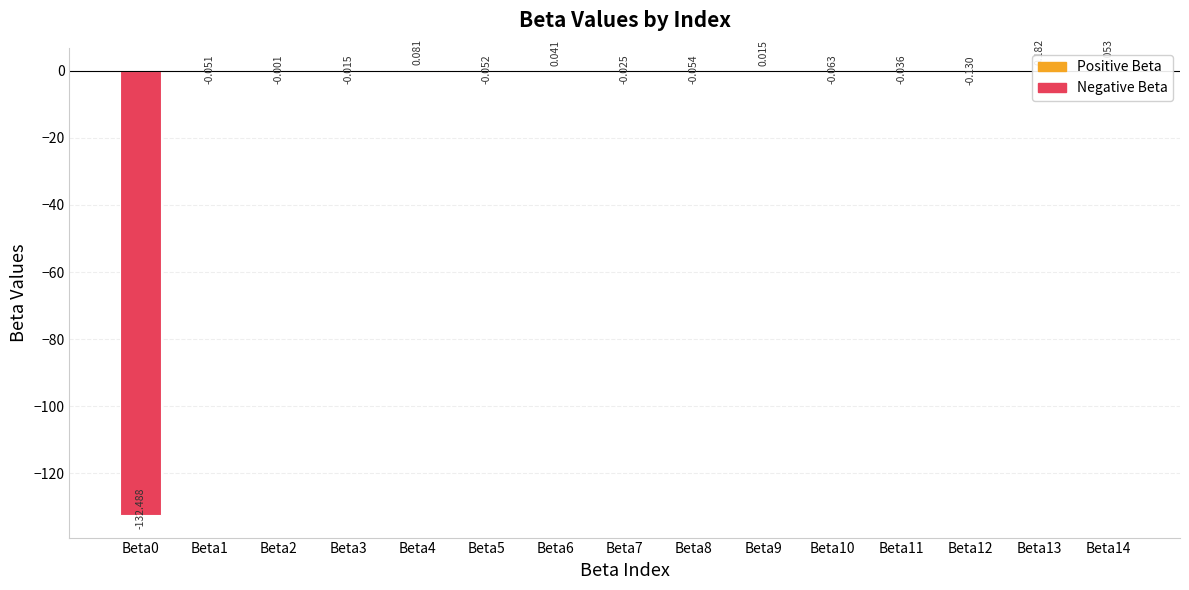

Where does the data first go above 0?

Beta4